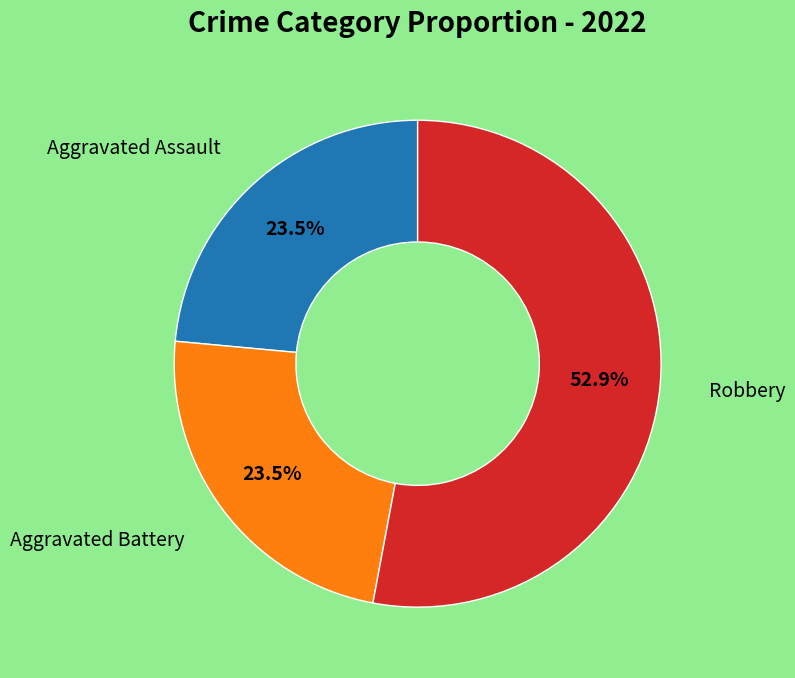

Is there any slice that represents more than half of the pie?

Yes